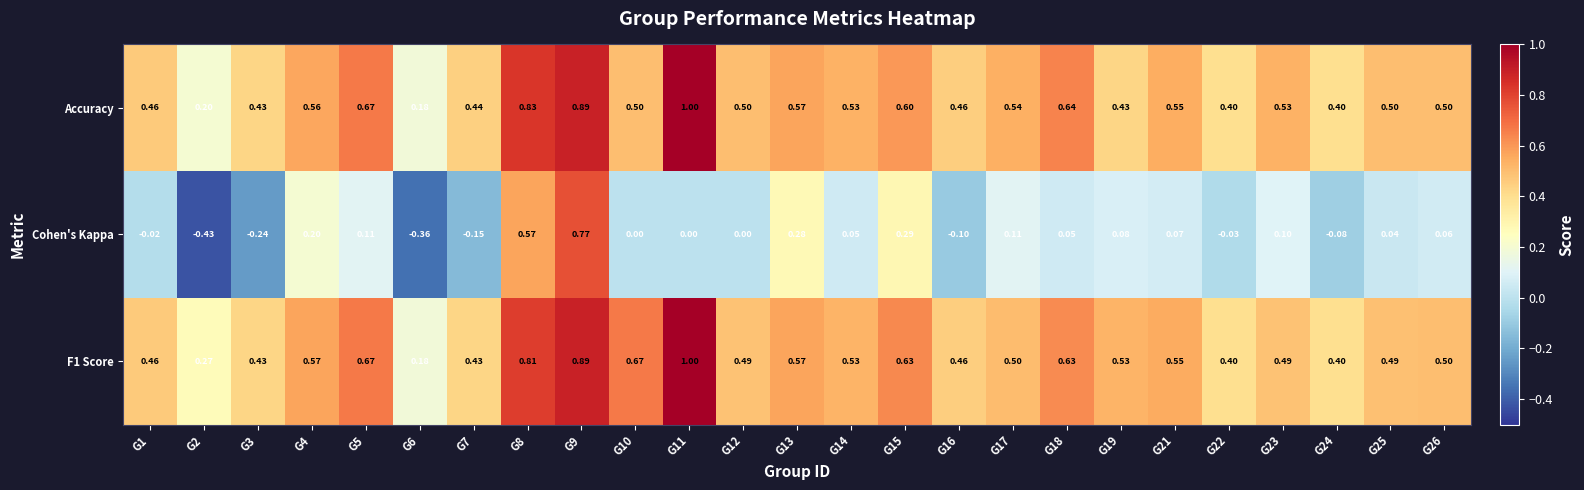

Which series has the largest range (max minus min)?

Cohen's Kappa